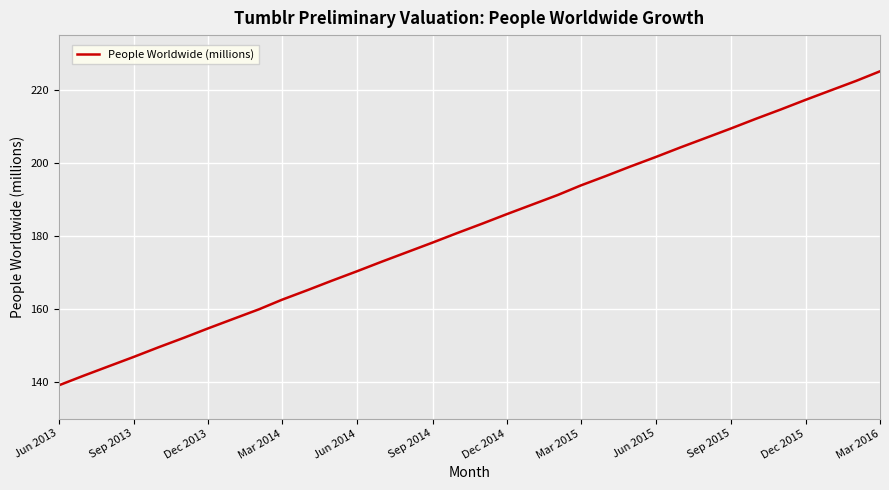

What is the sum of all values?

6190.9